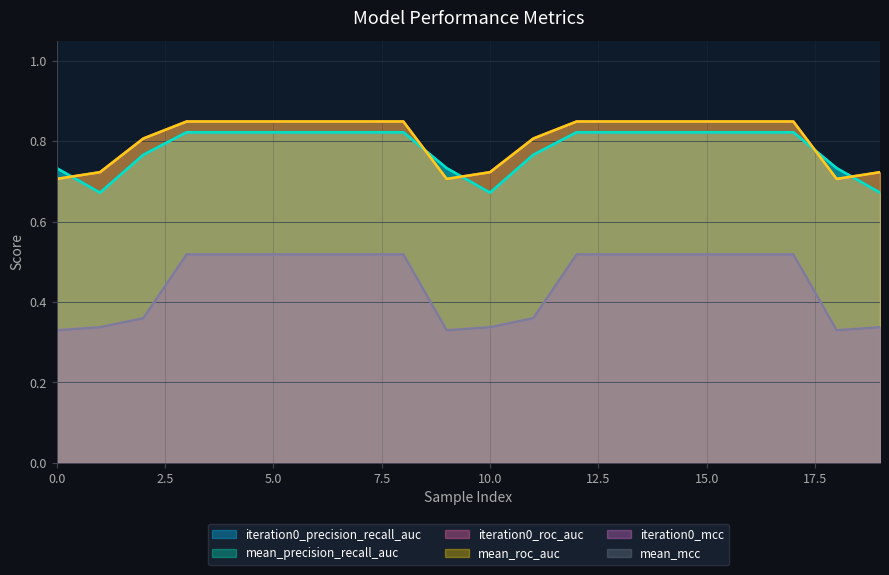

Reading right to left, transcribe all the data shown in this chart.

iteration0_precision_recall_auc: 0.7	0.7	0.8	0.8	0.8	0.8	0.8	0.8	0.8	0.7	0.7	0.8	0.8	0.8	0.8	0.8	0.8	0.8	0.7	0.7
mean_precision_recall_auc: 0.7	0.7	0.8	0.8	0.8	0.8	0.8	0.8	0.8	0.7	0.7	0.8	0.8	0.8	0.8	0.8	0.8	0.8	0.7	0.7
iteration0_roc_auc: 0.7	0.7	0.8	0.8	0.8	0.8	0.8	0.8	0.8	0.7	0.7	0.8	0.8	0.8	0.8	0.8	0.8	0.8	0.7	0.7
mean_roc_auc: 0.7	0.7	0.8	0.8	0.8	0.8	0.8	0.8	0.8	0.7	0.7	0.8	0.8	0.8	0.8	0.8	0.8	0.8	0.7	0.7
iteration0_mcc: 0.3	0.3	0.5	0.5	0.5	0.5	0.5	0.5	0.4	0.3	0.3	0.5	0.5	0.5	0.5	0.5	0.5	0.4	0.3	0.3
mean_mcc: 0.3	0.3	0.5	0.5	0.5	0.5	0.5	0.5	0.4	0.3	0.3	0.5	0.5	0.5	0.5	0.5	0.5	0.4	0.3	0.3